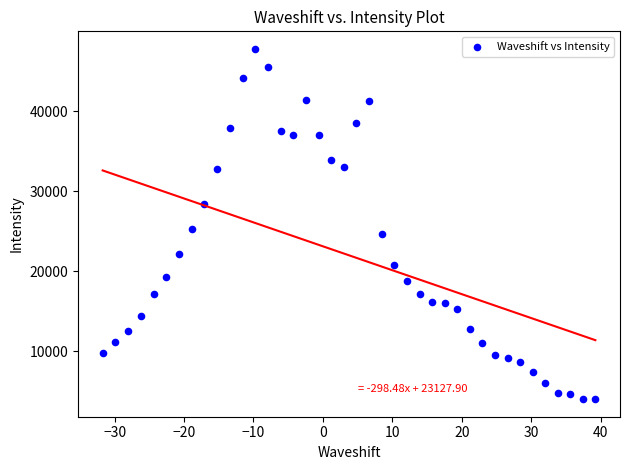

What is the range of Y values (max minus min)?

43727